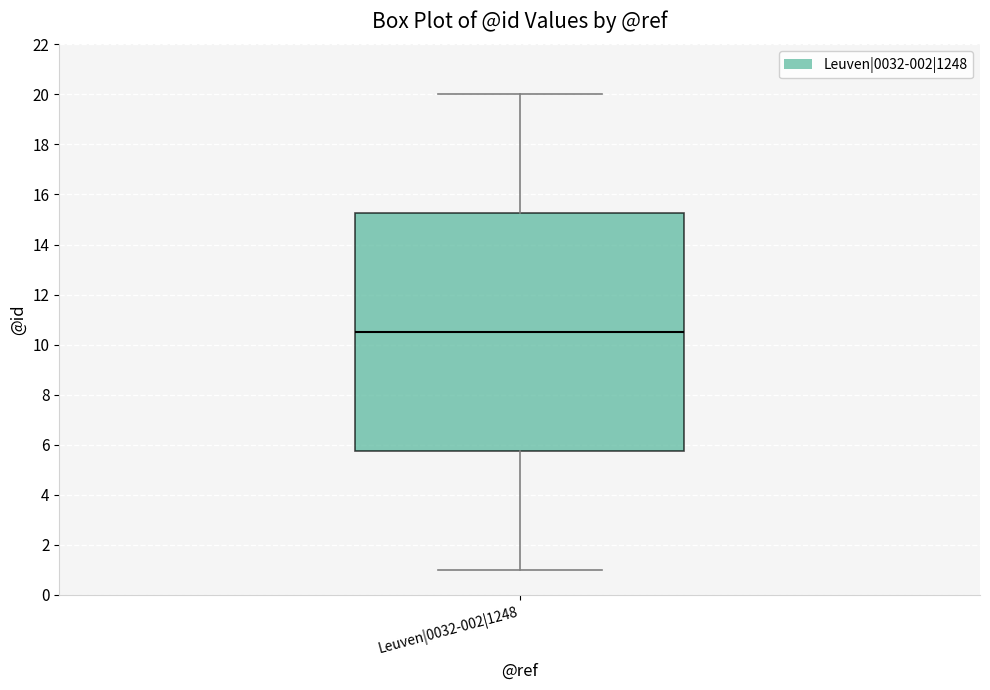

Read this box plot against the y-axis: the position of the median line, the range covered by the box, and the ends of both whiskers. The values are not printed on the chart, so give them approximately, as read against the axis.

median 10.6, box 5.8 to 15.2, whiskers 1.0 to 20.0